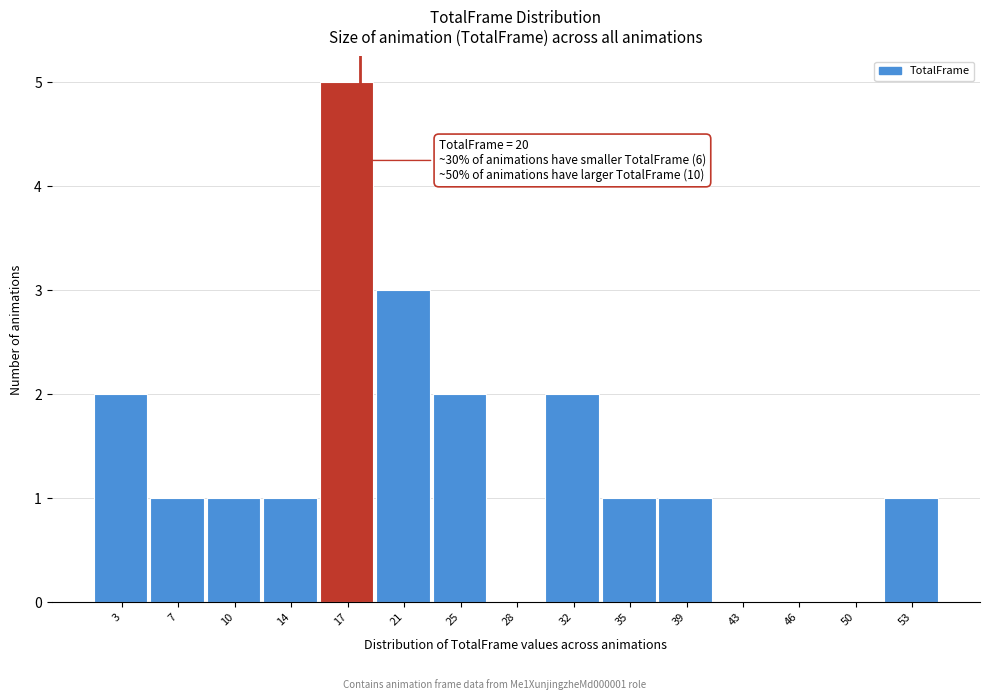

Reading left to right, list all the values displayed in this chart.

3=2	7=1	10=1	14=1	17=5	21=3	25=2	28=0	32=2	35=1	39=1	43=0	46=0	50=0	53=1